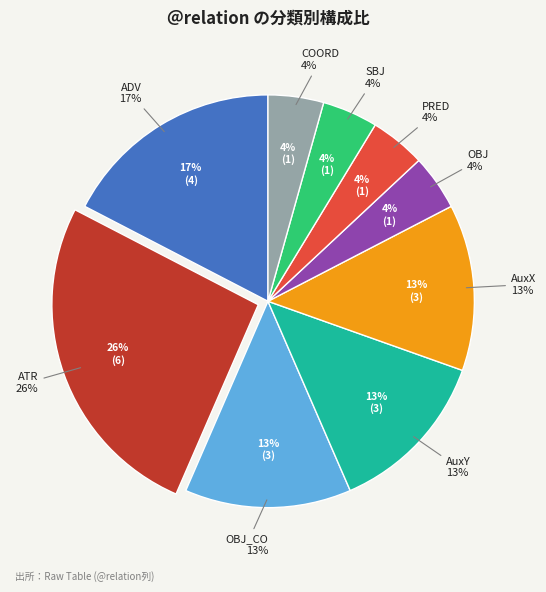

Which slice is the largest?

ATR